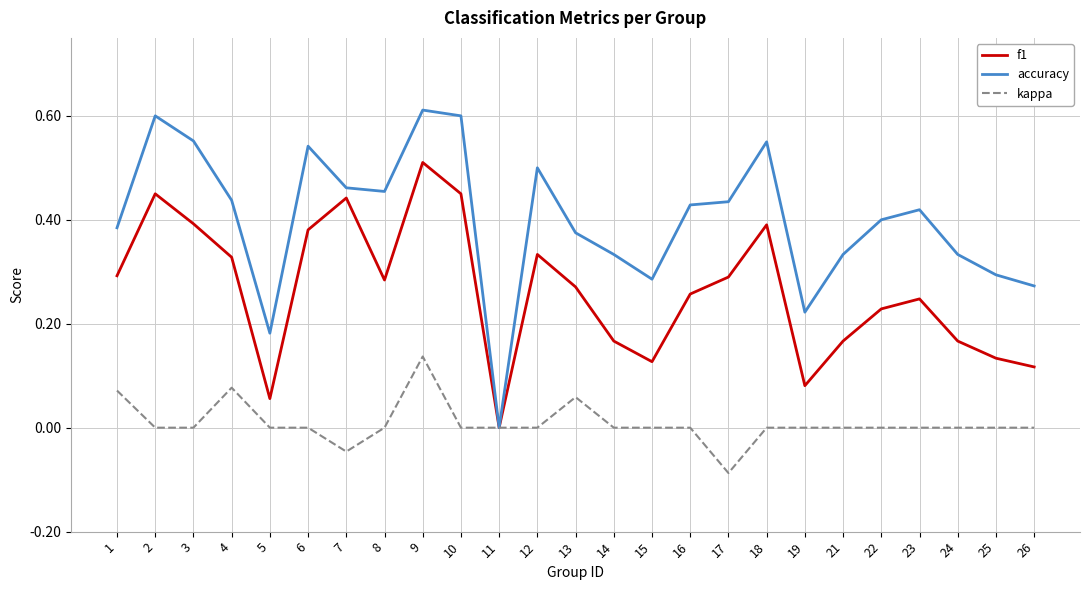

At which label does kappa reach its peak?

9